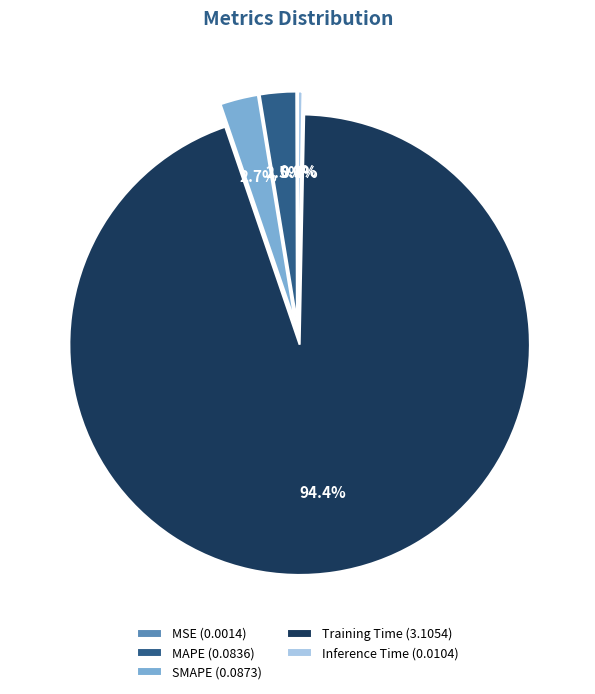

Do SMAPE (0.0873) and MAPE (0.0836) together represent more than half of the pie?

No